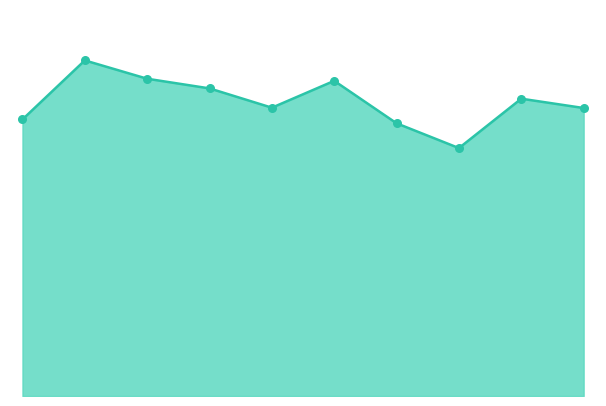

Does the chart have visible grid lines?

No